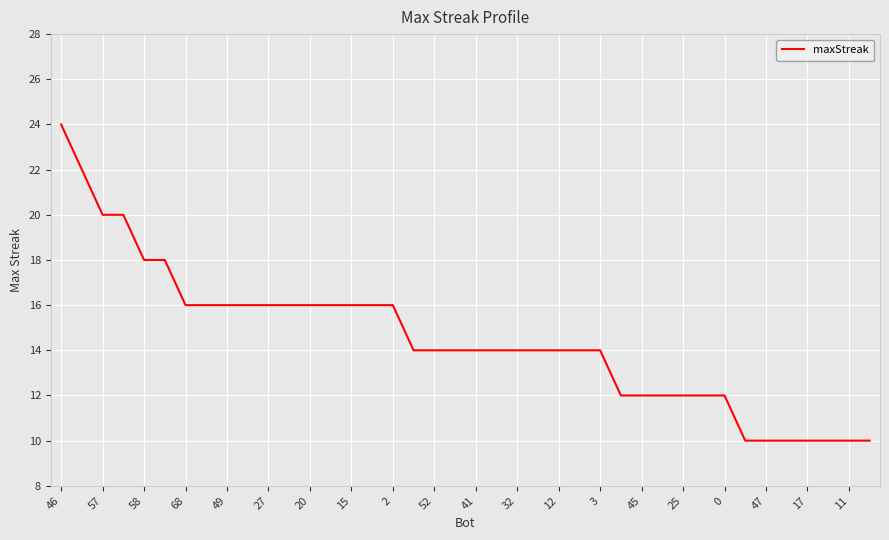

What is the greatest value displayed?

24